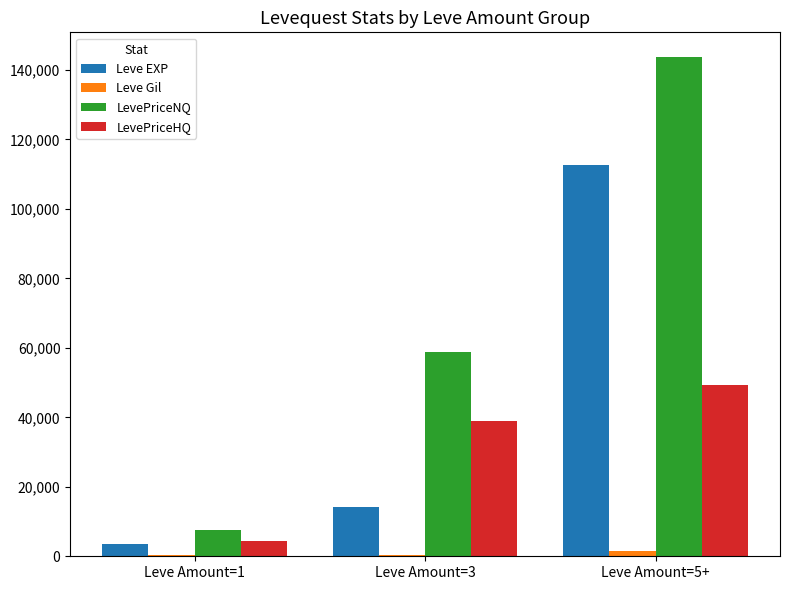

Which series has the largest total across all categories?

LevePriceNQ